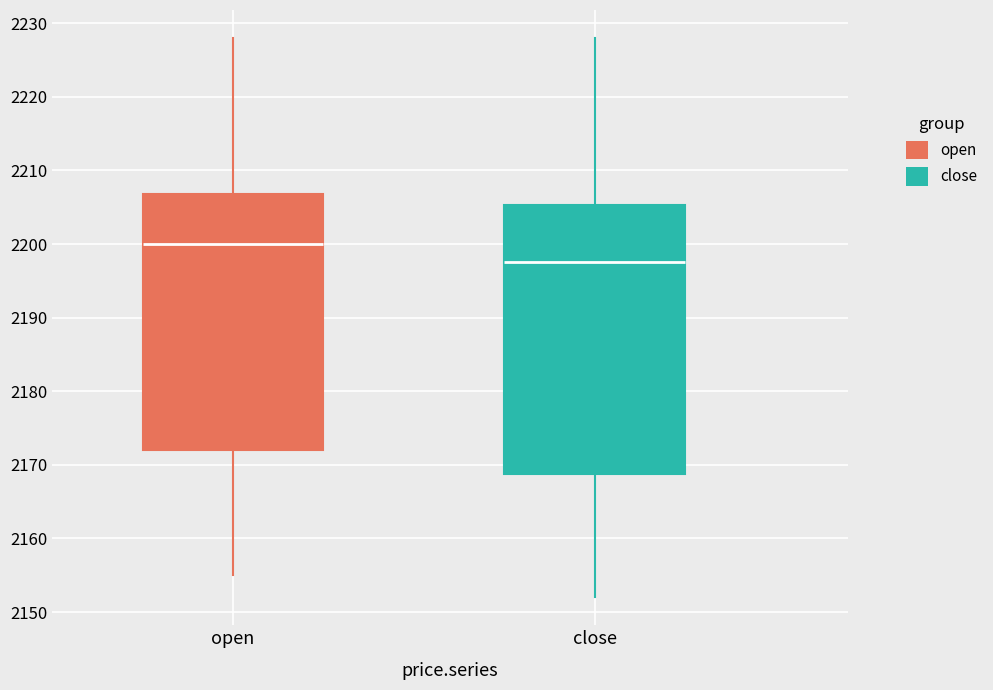

Reading left to right, transcribe this box plot: for each box, give where its median line is, the range the box spans, and where its two whiskers end, as read against the y-axis. The values are not printed on the chart, so give them approximately, as read against the axis.

open: median 2200, box 2172 to 2207, whiskers 2155 to 2228
close: median 2198, box 2169 to 2205, whiskers 2152 to 2228